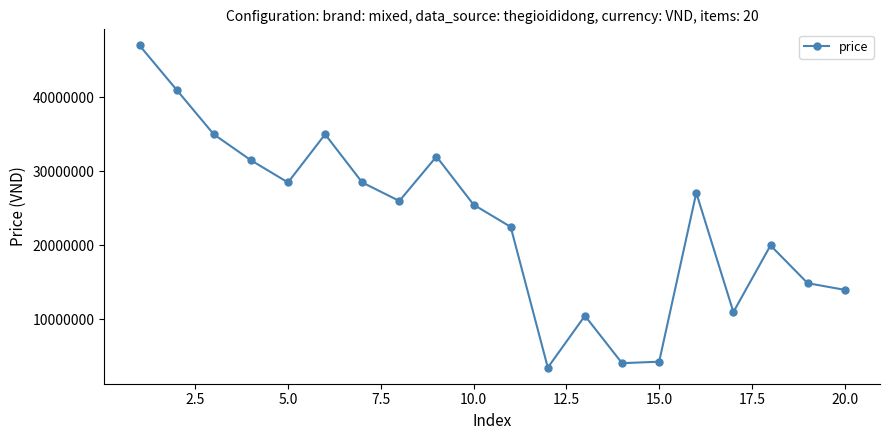

What is the greatest value displayed?

46990000